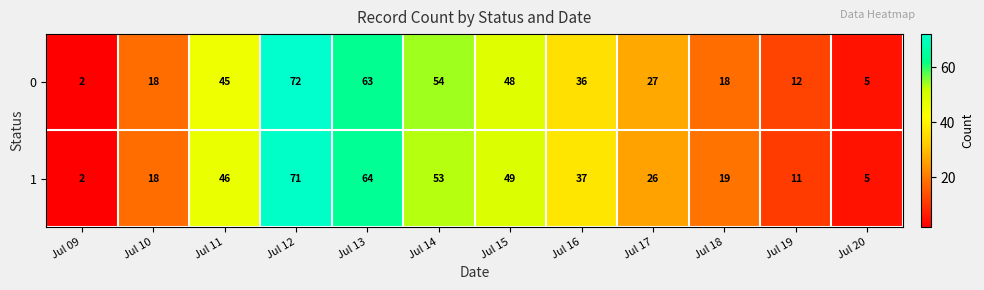

Reading left to right, transcribe all the data shown in this chart.

0: Jul 09=2	Jul 10=18	Jul 11=45	Jul 12=72	Jul 13=63	Jul 14=54	Jul 15=48	Jul 16=36	Jul 17=27	Jul 18=18	Jul 19=12	Jul 20=5
1: Jul 09=2	Jul 10=18	Jul 11=46	Jul 12=71	Jul 13=64	Jul 14=53	Jul 15=49	Jul 16=37	Jul 17=26	Jul 18=19	Jul 19=11	Jul 20=5